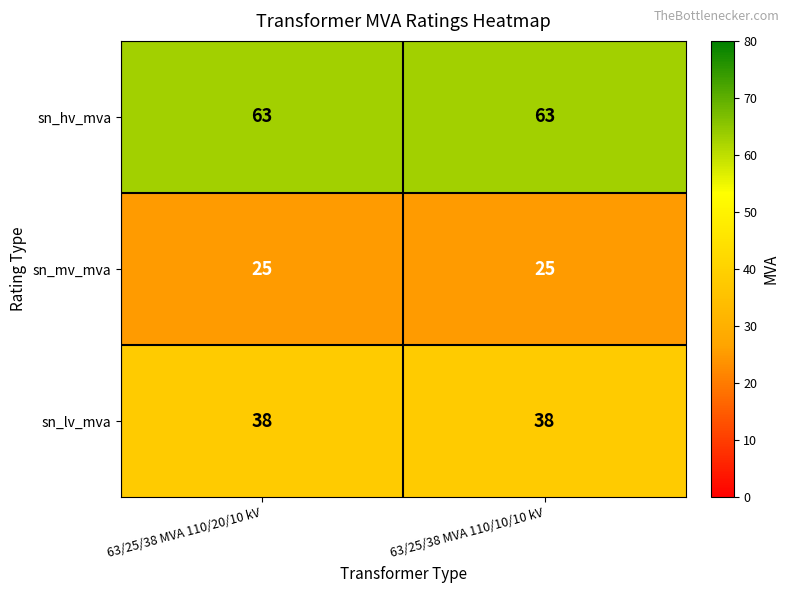

What is the sum of the sn_mv_mva values at 63/25/38 MVA 110/10/10 kV and 63/25/38 MVA 110/20/10 kV?

50